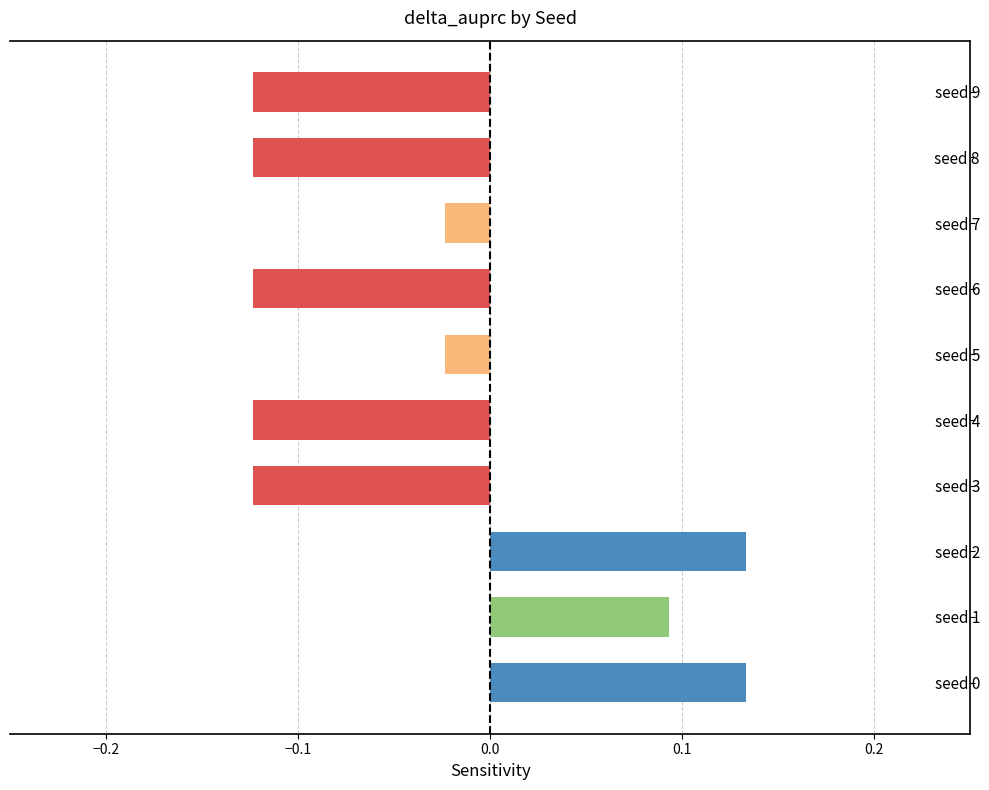

What is the sum of all values?

-0.3